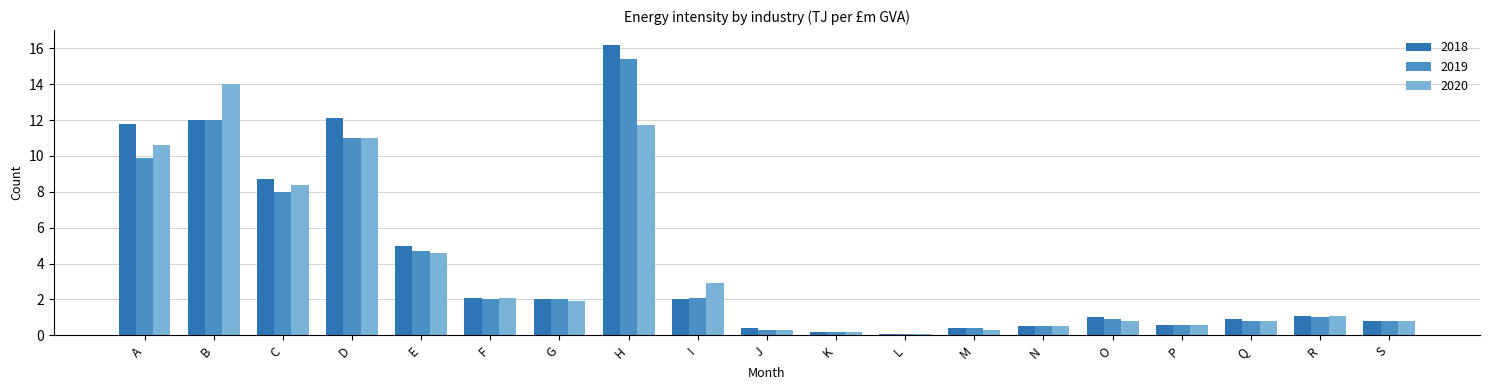

Reading left to right, transcribe all the data shown in this chart.

2018: A=11.8	B=12.0	C=8.7	D=12.1	E=5.0	F=2.1	G=2.0	H=16.2	I=2.0	J=0.4	K=0.2	L=0.1	M=0.4	N=0.5	O=1.0	P=0.6	Q=0.9	R=1.1	S=0.8
2019: A=9.9	B=12.0	C=8.0	D=11.0	E=4.7	F=2.0	G=2.0	H=15.4	I=2.1	J=0.3	K=0.2	L=0.1	M=0.4	N=0.5	O=0.9	P=0.6	Q=0.8	R=1.0	S=0.8
2020: A=10.6	B=14.0	C=8.4	D=11.0	E=4.6	F=2.1	G=1.9	H=11.7	I=2.9	J=0.3	K=0.2	L=0.1	M=0.3	N=0.5	O=0.8	P=0.6	Q=0.8	R=1.1	S=0.8